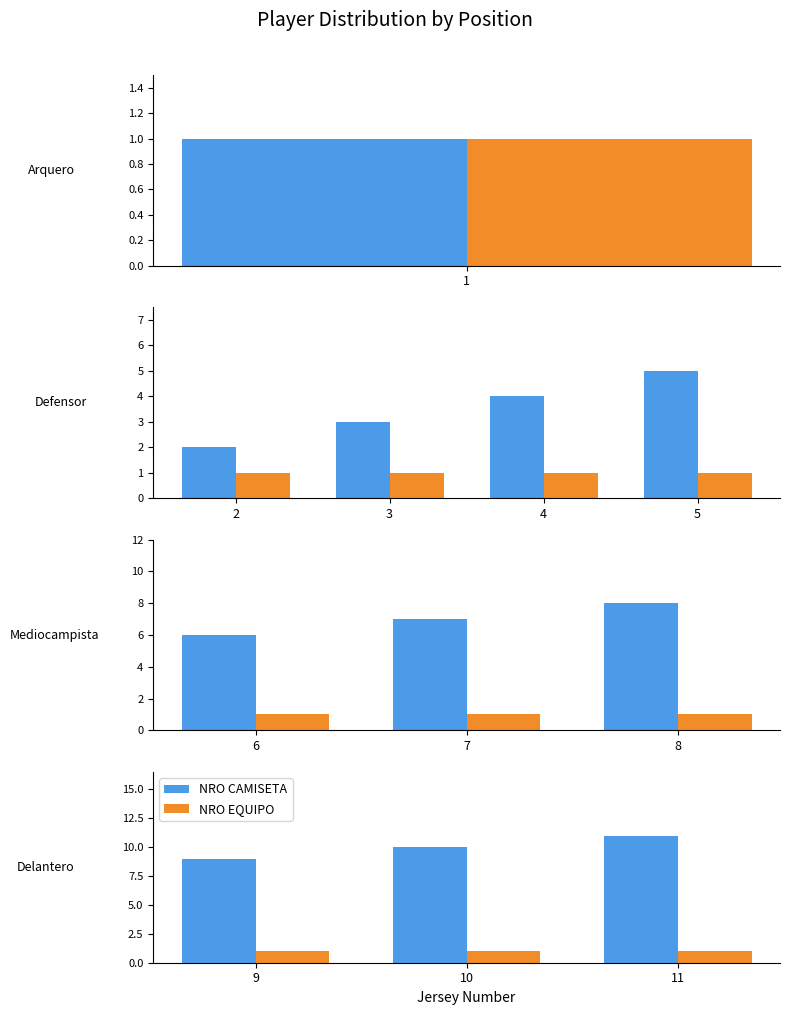

Which series has the largest total across all categories?

NRO CAMISETA